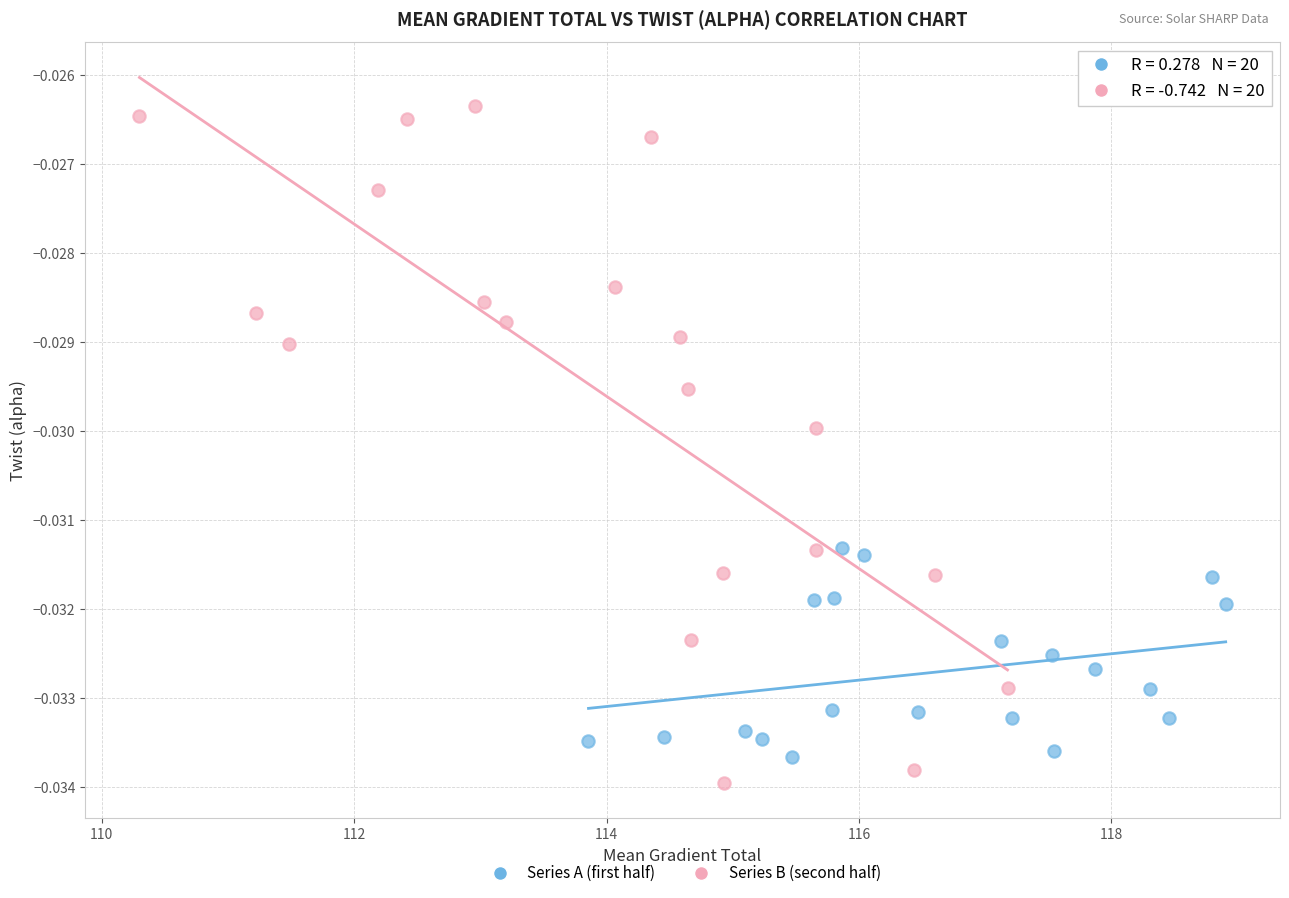

Which series contains the lowest Y value?

Series B (second half)